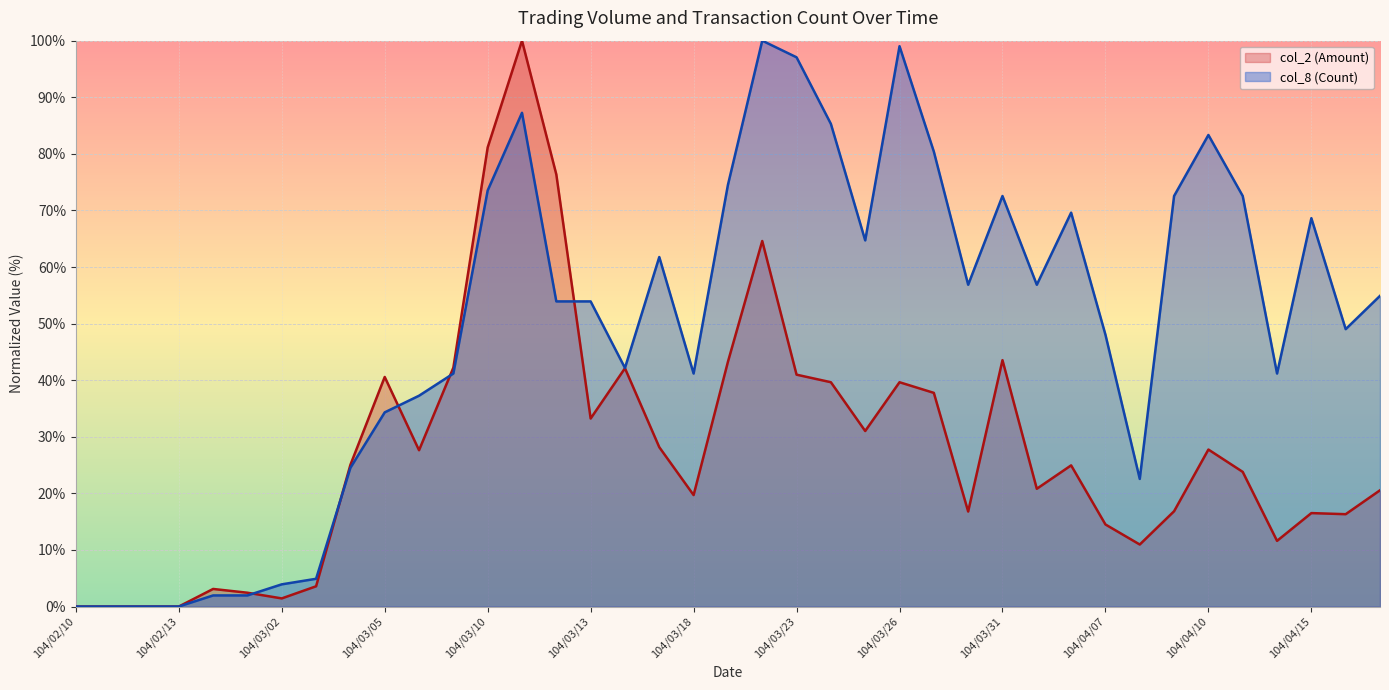

What are all the series names shown in the legend?

col_2 (Amount), col_8 (Count)